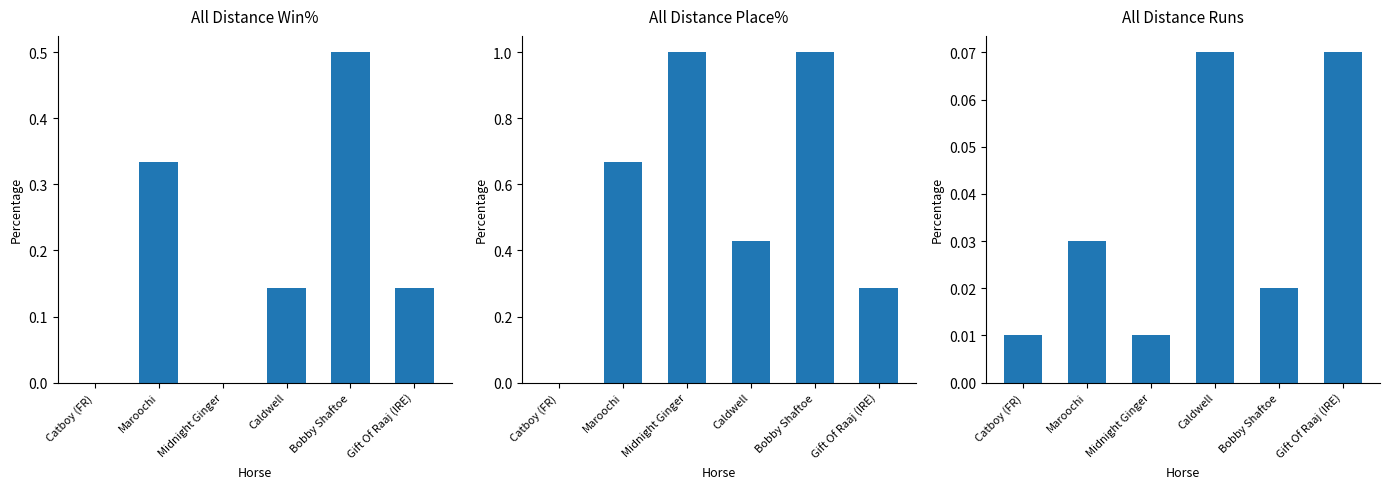

Is it true that All Distance Runs equals 0.0 at Maroochi?

False